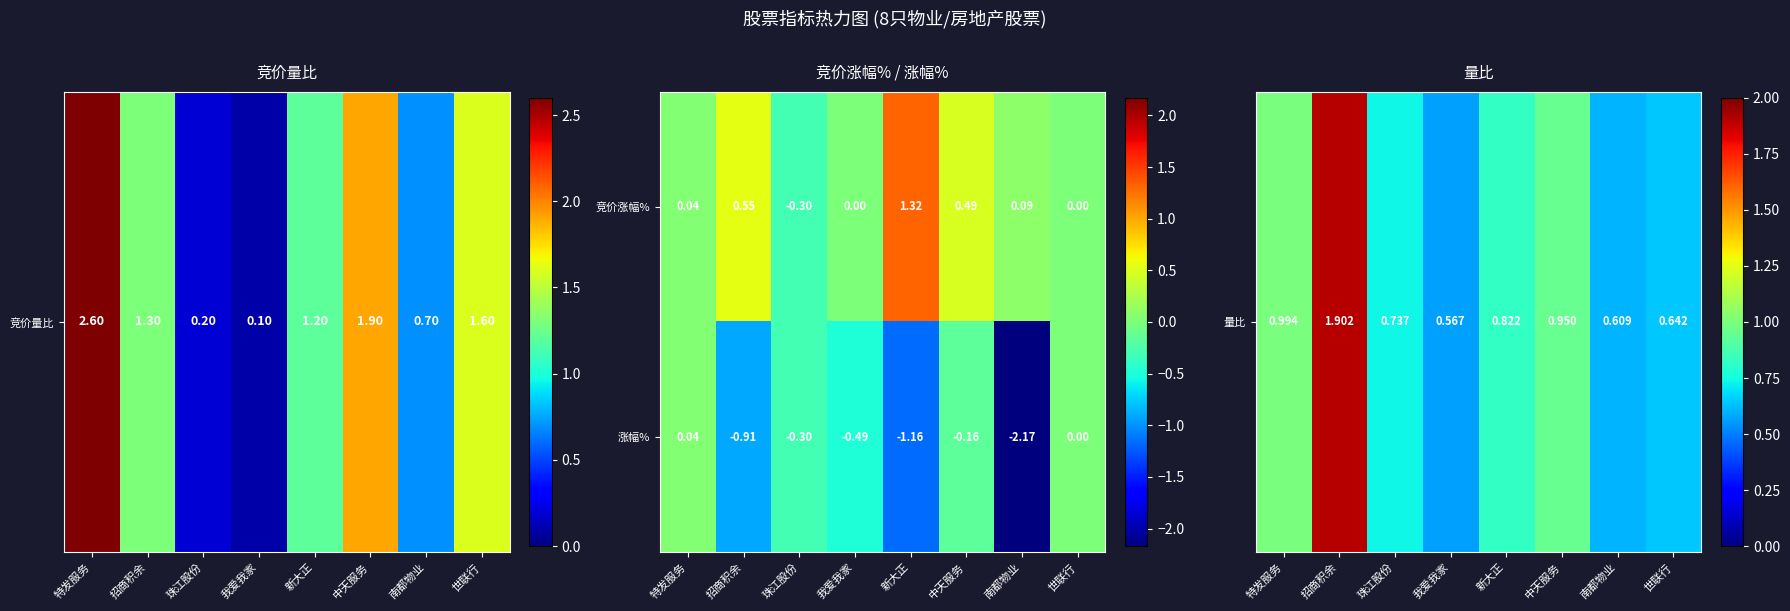

How many distinct data groups are displayed?

2